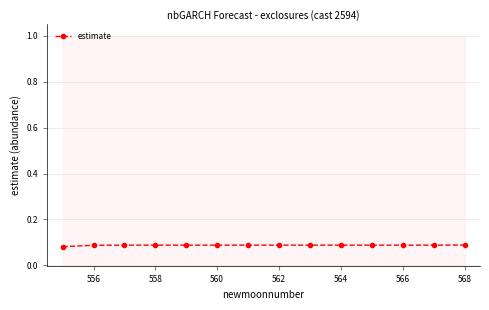

Is this an area chart (filled region under the line)?

No